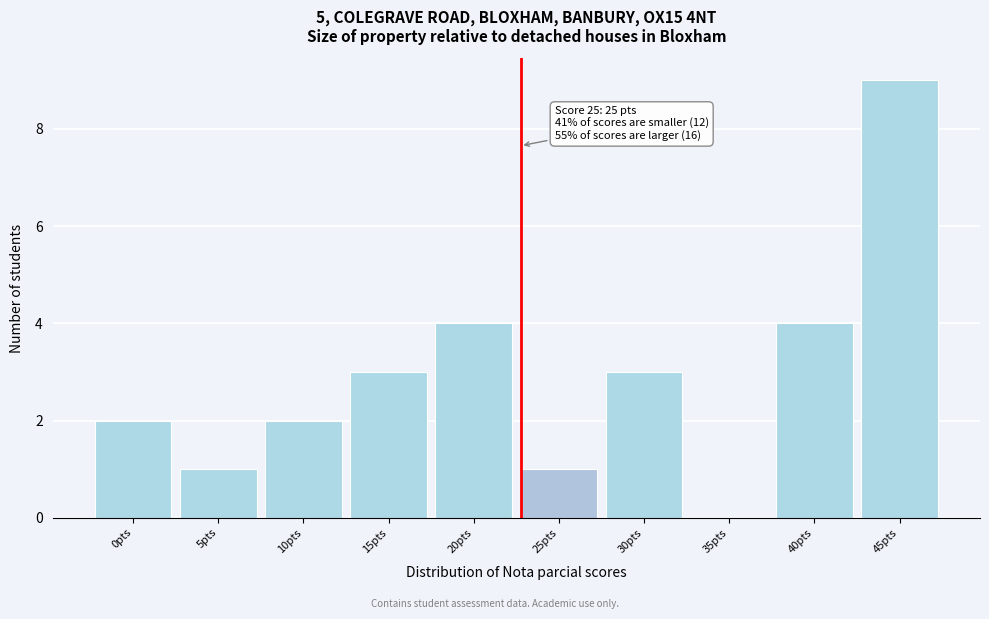

Reading right to left, extract all data points from this chart.

45pts=9	40pts=4	35pts=0	30pts=3	25pts=1	20pts=4	15pts=3	10pts=2	5pts=1	0pts=2